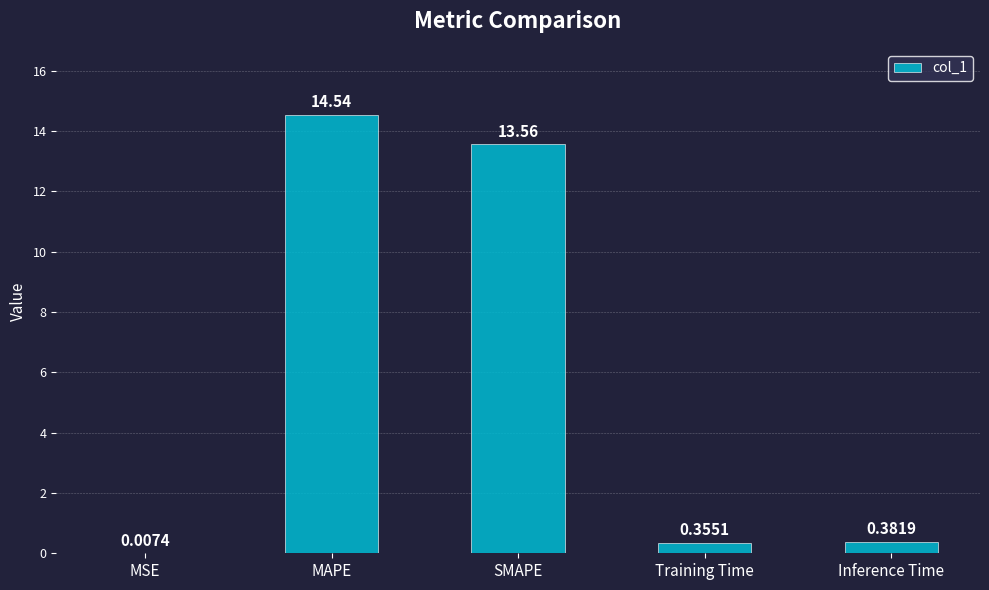

Which has a higher value, MAPE or SMAPE?

MAPE